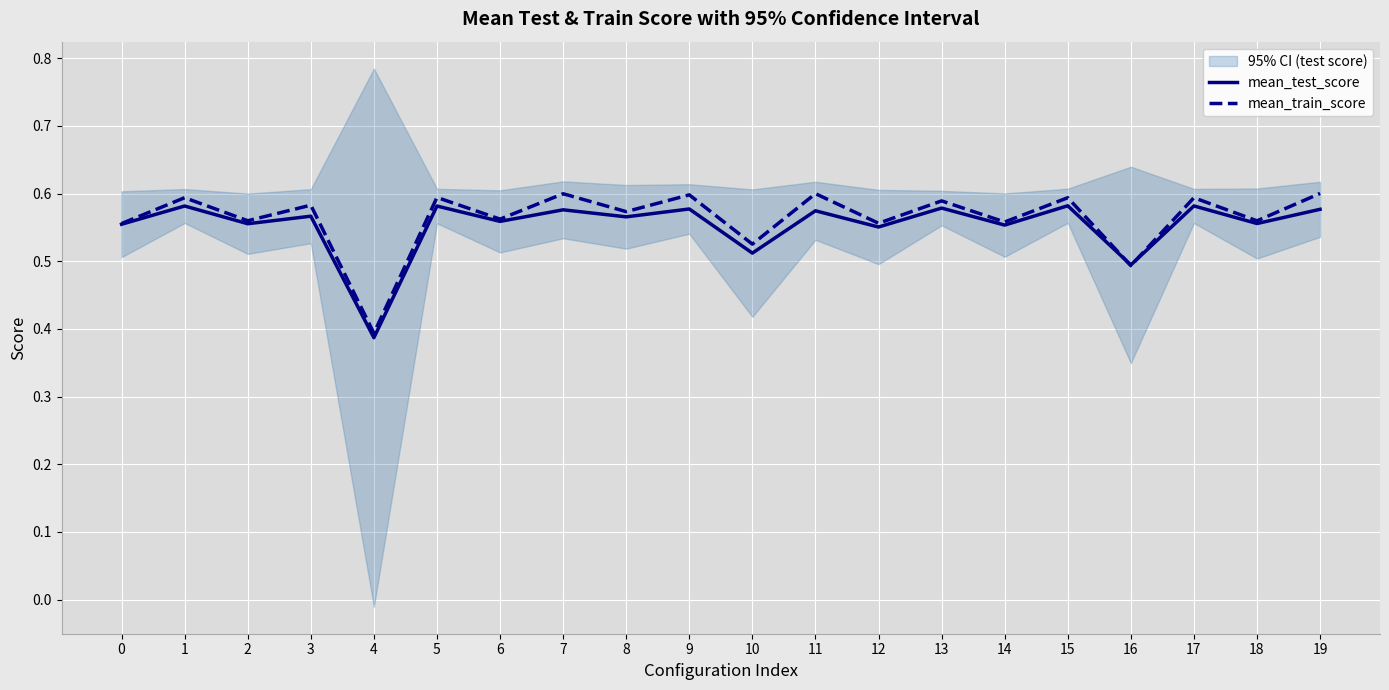

After their last crossing, which series has the higher values: mean_test_score or mean_train_score?

mean_train_score